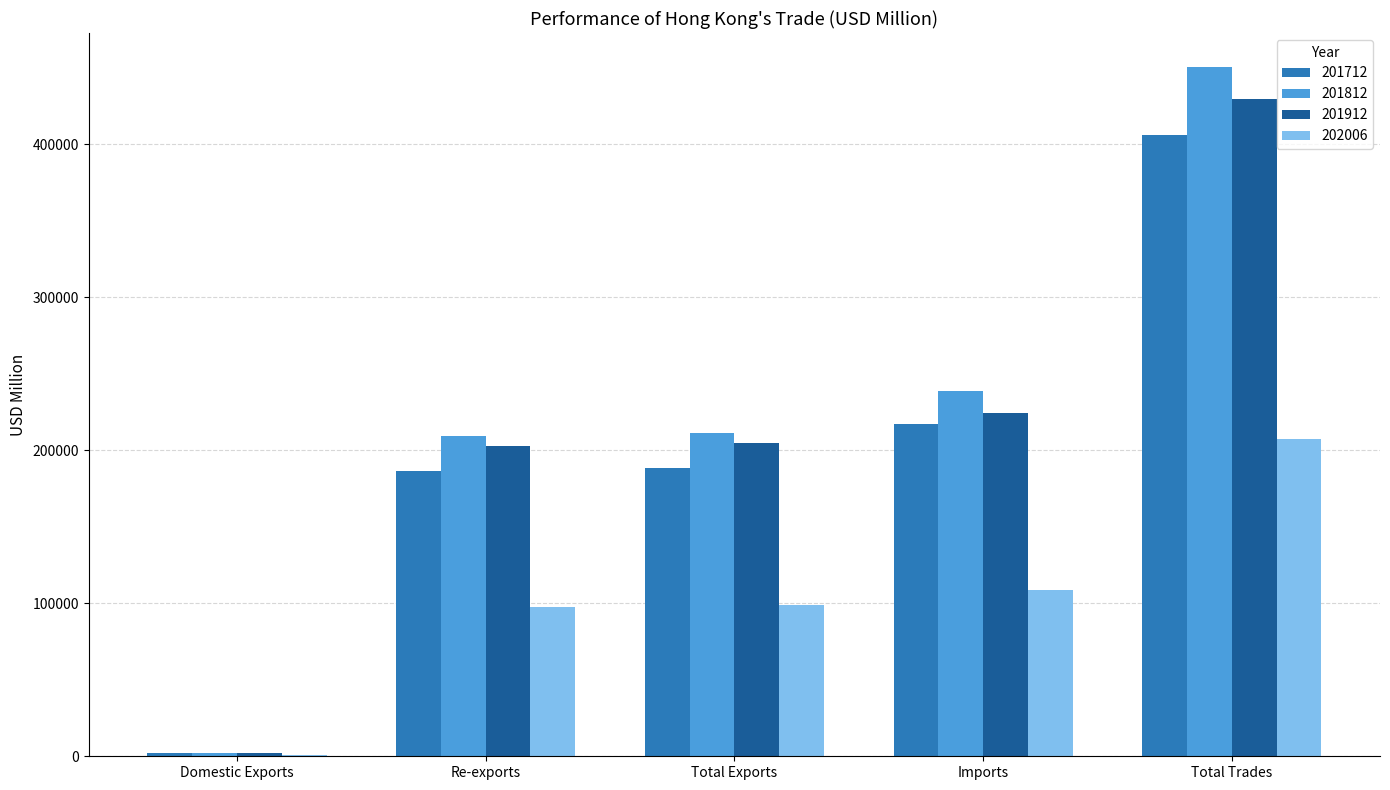

What is the spread (max minus min) of values at Total Exports?

112799.6